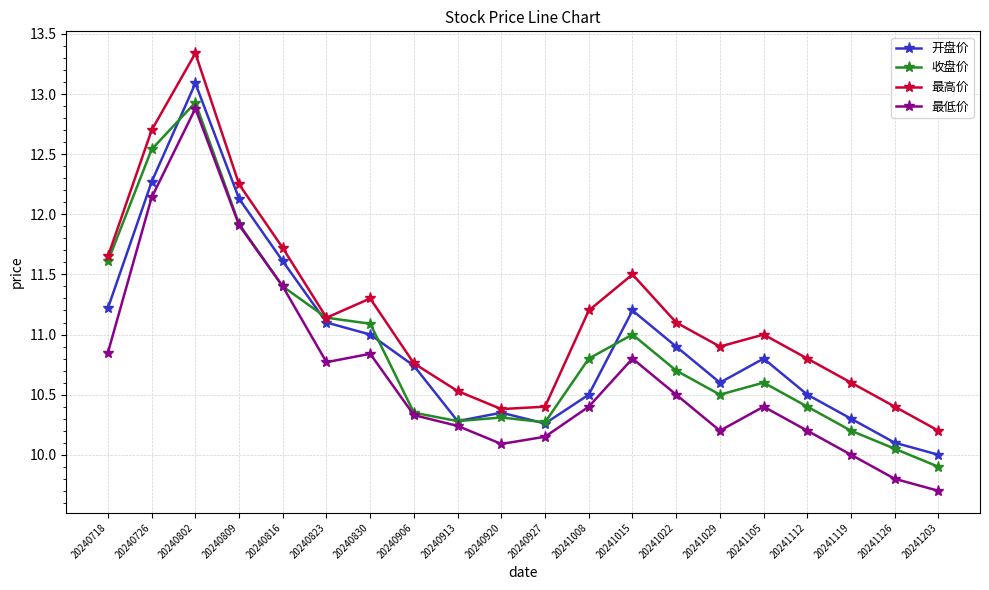

At which category is the sum across all series the highest?

20240802